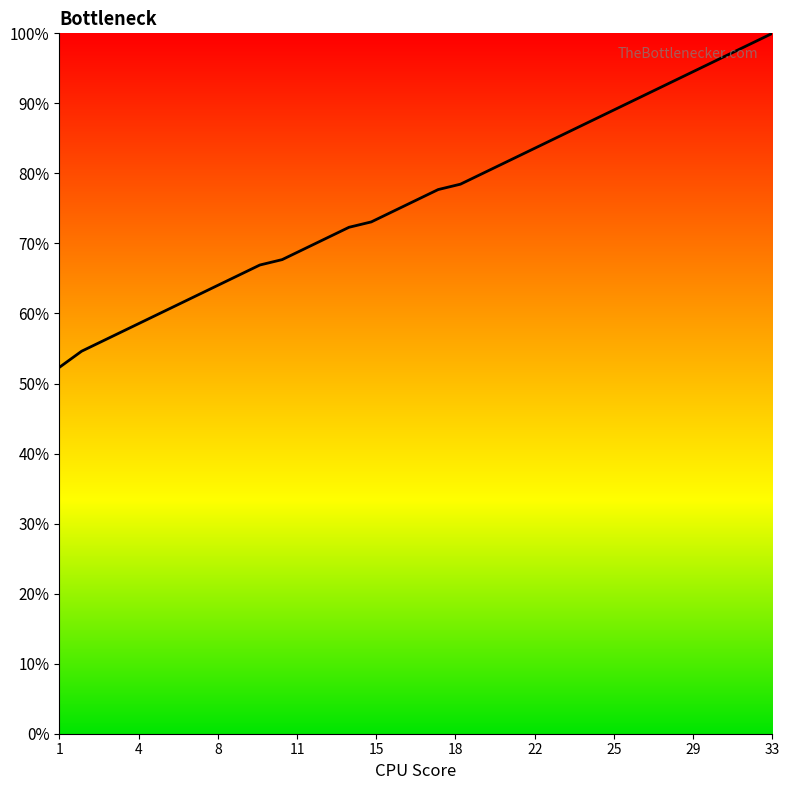

What is the greatest value displayed?

100.0